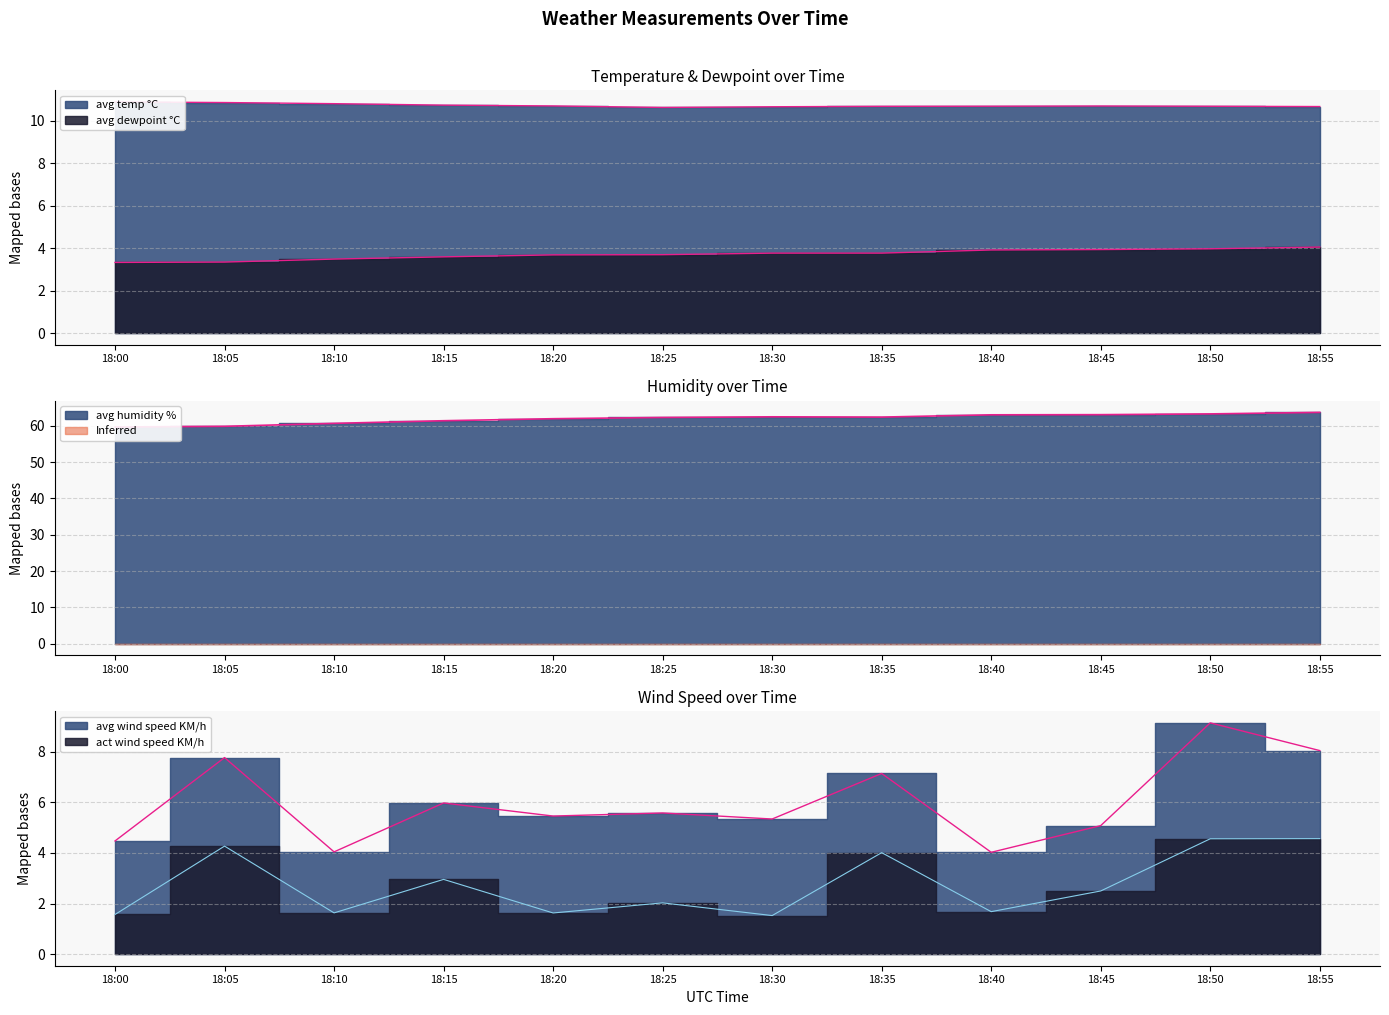

Rank the categories by avg humidity % value from lowest to highest.

18:00, 18:05, 18:10, 18:15, 18:20, 18:25, 18:35, 18:30, 18:40, 18:45, 18:50, 18:55